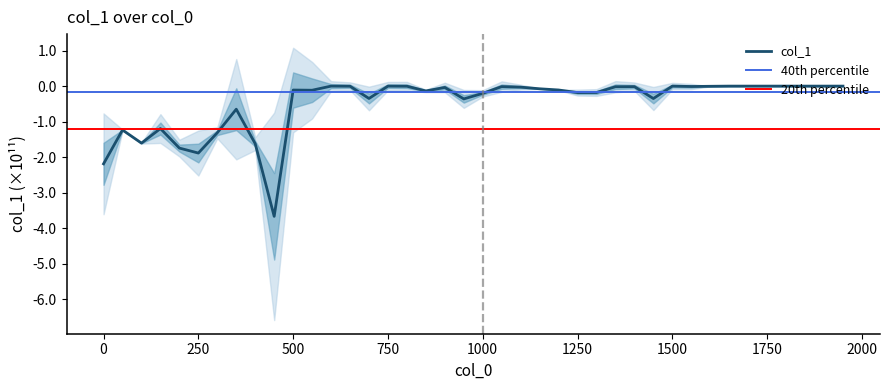

How many lines are shown in the chart?

1